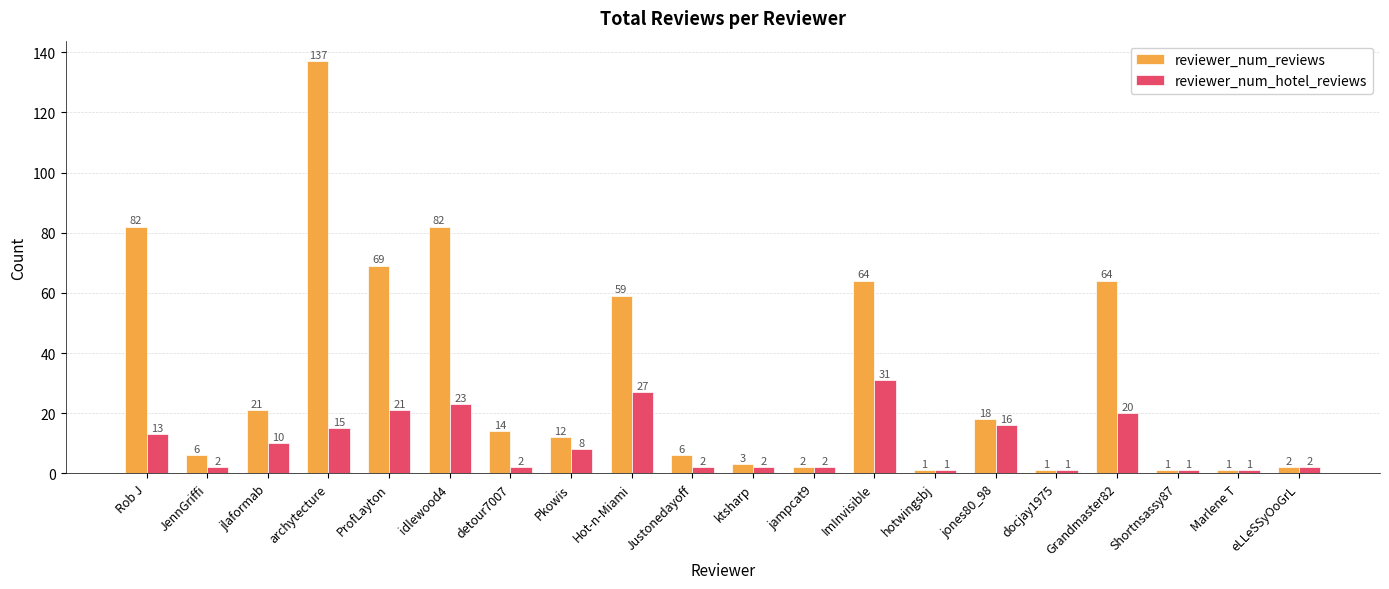

At which label is reviewer_num_hotel_reviews closest to 16?

jones80_98